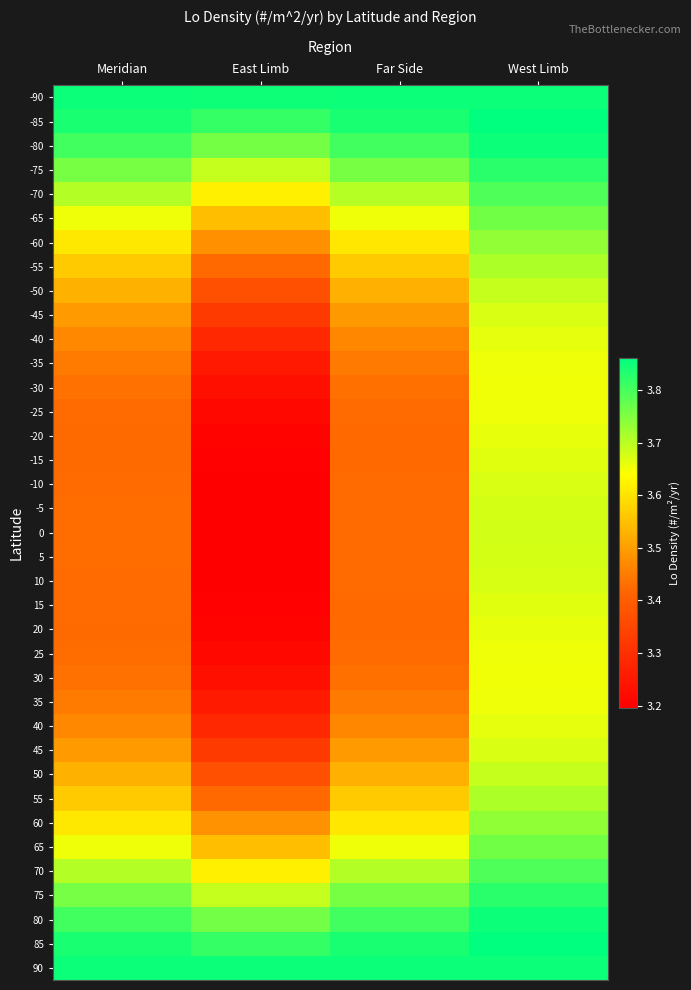

At how many categories does at least one series exceed 3?

4